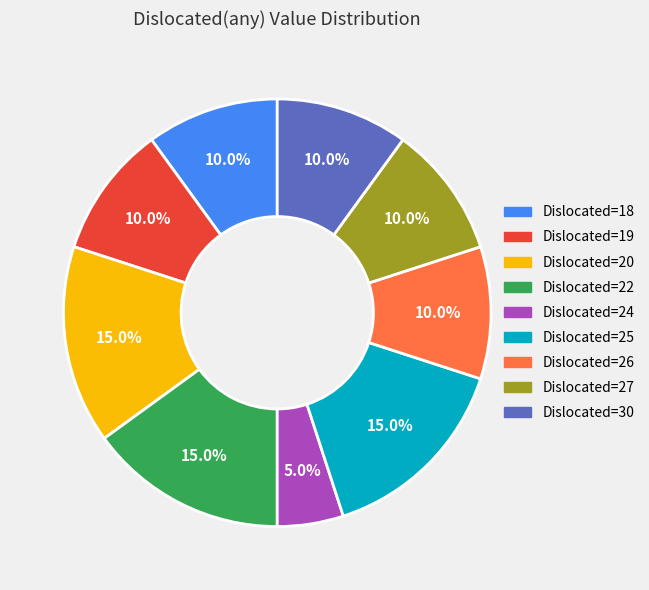

Combined, what portion of the pie is Dislocated=25 and Dislocated=30?

25.0%